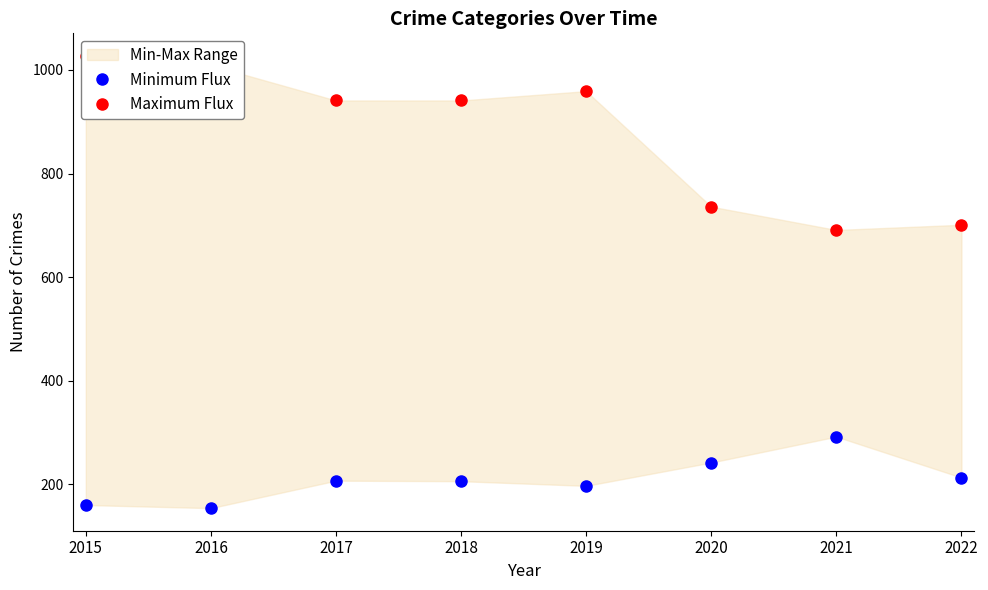

Is the value of Minimum Flux at 2017 greater than the value of Maximum Flux at 2022?

No